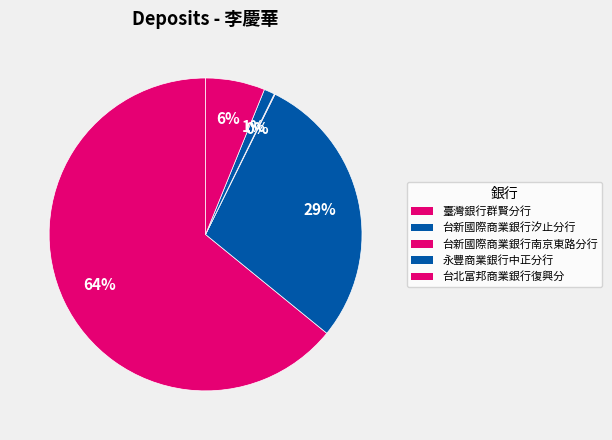

To the nearest percent, what is the average slice percentage?

20%